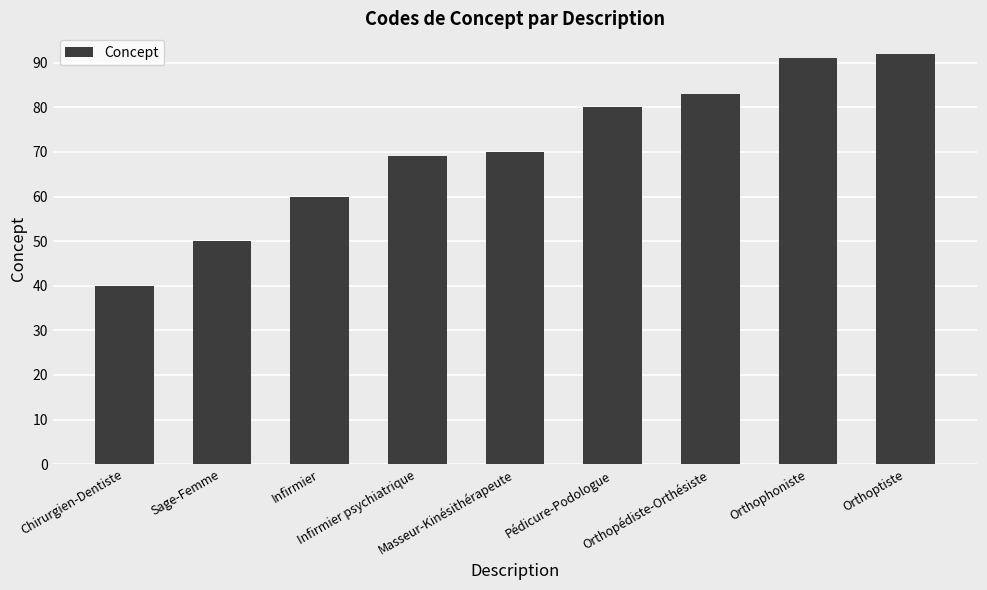

Does the chart contain any negative values?

No